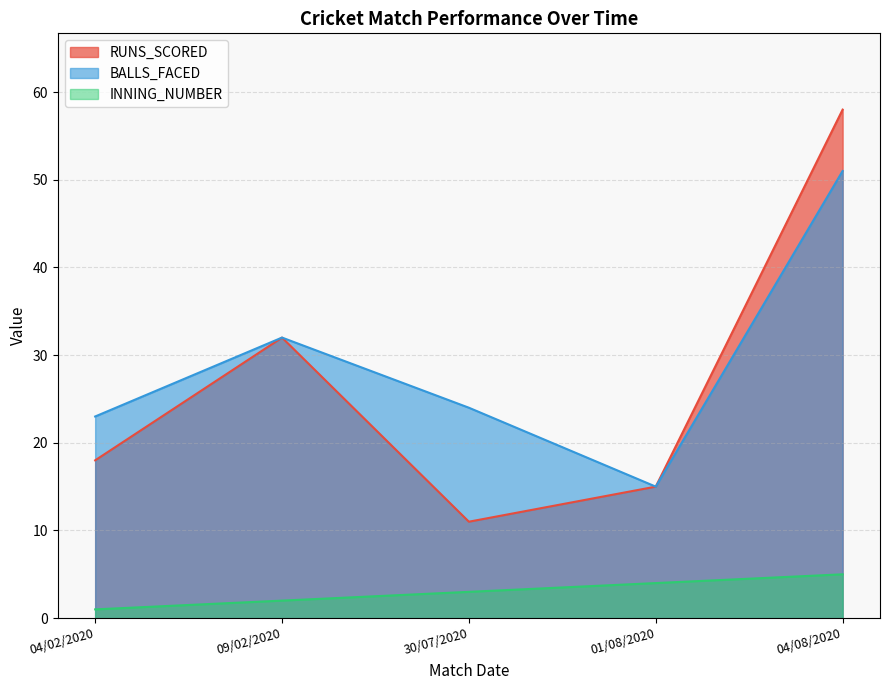

Reading right to left, extract all data points from this chart.

RUNS_SCORED: 04/08/2020=58	01/08/2020=15	30/07/2020=11	09/02/2020=32	04/02/2020=18
BALLS_FACED: 04/08/2020=51	01/08/2020=15	30/07/2020=24	09/02/2020=32	04/02/2020=23
INNING_NUMBER: 04/08/2020=5	01/08/2020=4	30/07/2020=3	09/02/2020=2	04/02/2020=1